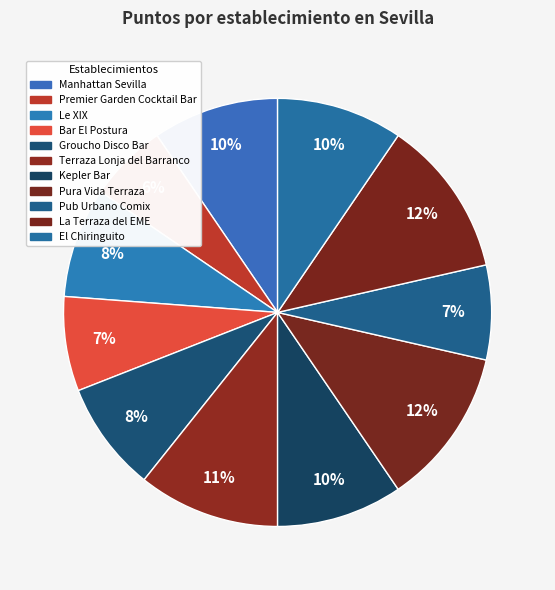

Which has a higher value, Groucho Disco Bar or Manhattan Sevilla?

Manhattan Sevilla